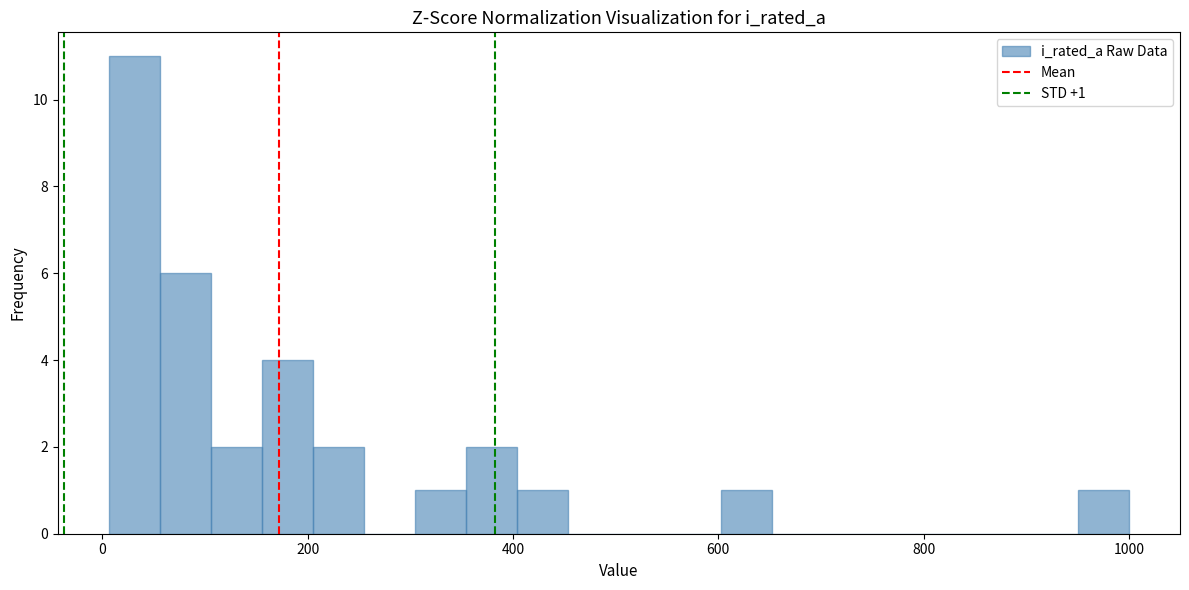

Around what value on the x-axis is the tallest bar? Give the approximate position of its centre, as read against the axis.

40